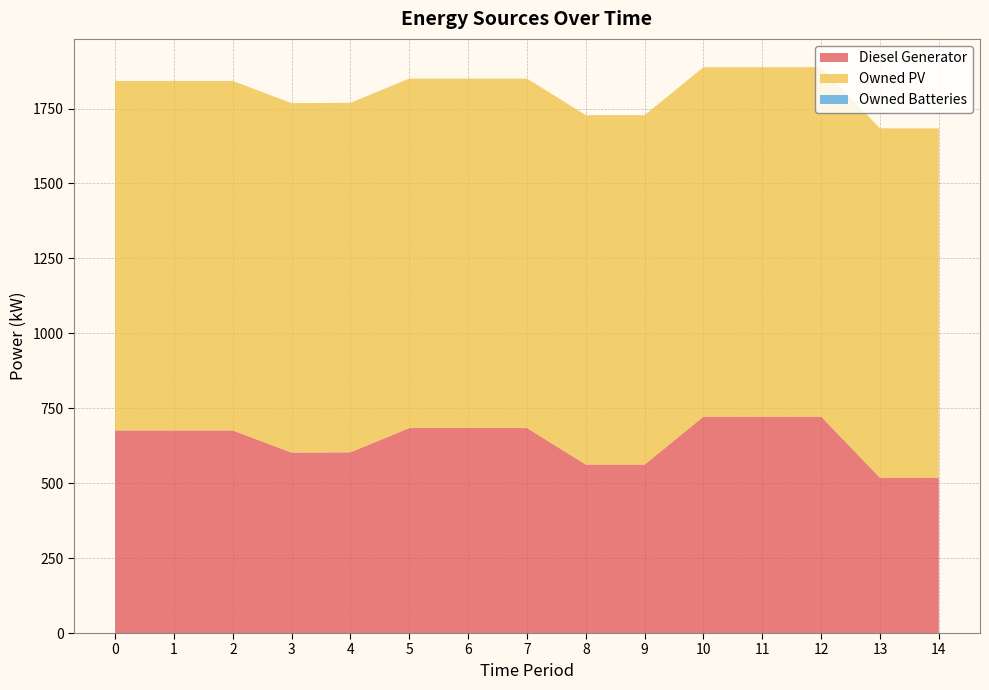

Reading left to right, transcribe all the data shown in this chart.

Diesel Generator: 0=676	1=676	2=676	3=602	4=603	5=684	6=684	7=684	8=562	9=562	10=722	11=722	12=722	13=518	14=518
Owned PV: 0=1166	1=1166	2=1166	3=1166	4=1166	5=1166	6=1166	7=1166	8=1166	9=1166	10=1166	11=1166	12=1166	13=1166	14=1166
Owned Batteries: 0=0	1=0	2=0	3=0	4=0	5=0	6=0	7=0	8=0	9=0	10=0	11=0	12=0	13=0	14=0